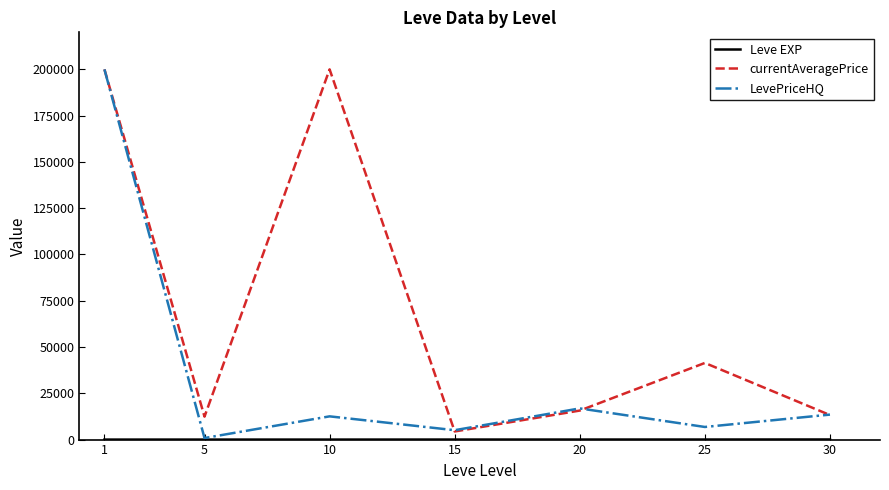

Which series has the largest total across all categories?

currentAveragePrice